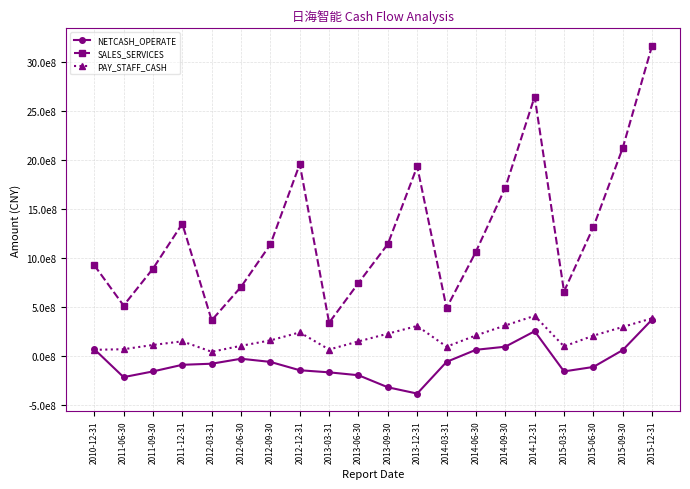

What are all the series names shown in the legend?

NETCASH_OPERATE, SALES_SERVICES, PAY_STAFF_CASH